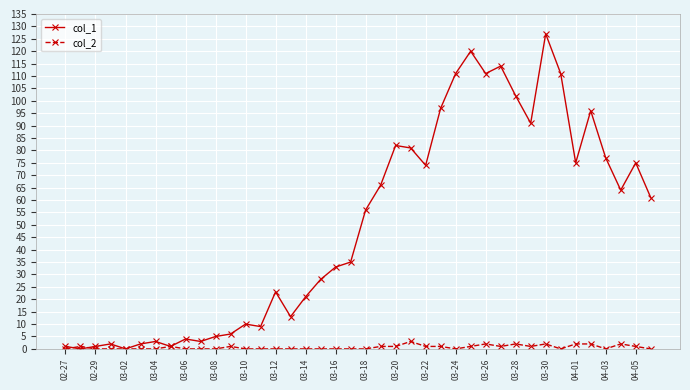

How many lines are shown in the chart?

2